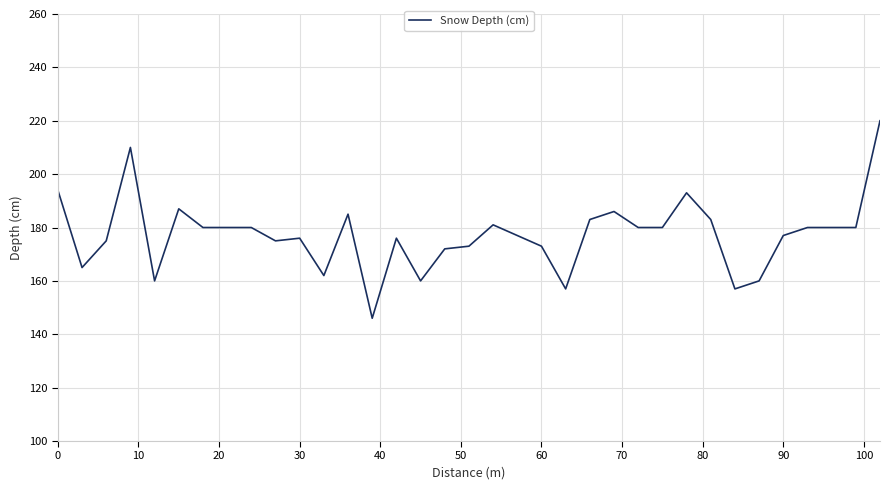

What is the difference between the maximum and minimum values?

74